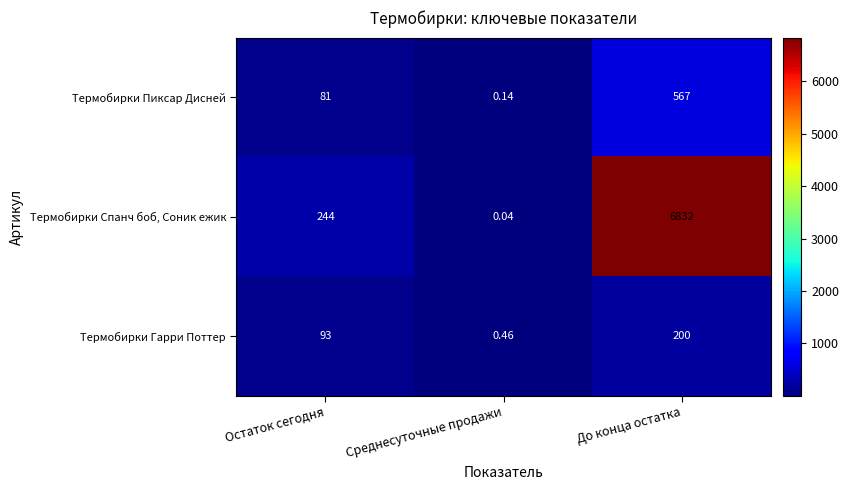

Which label corresponds to the smallest value in the chart?

Среднесуточные продажи